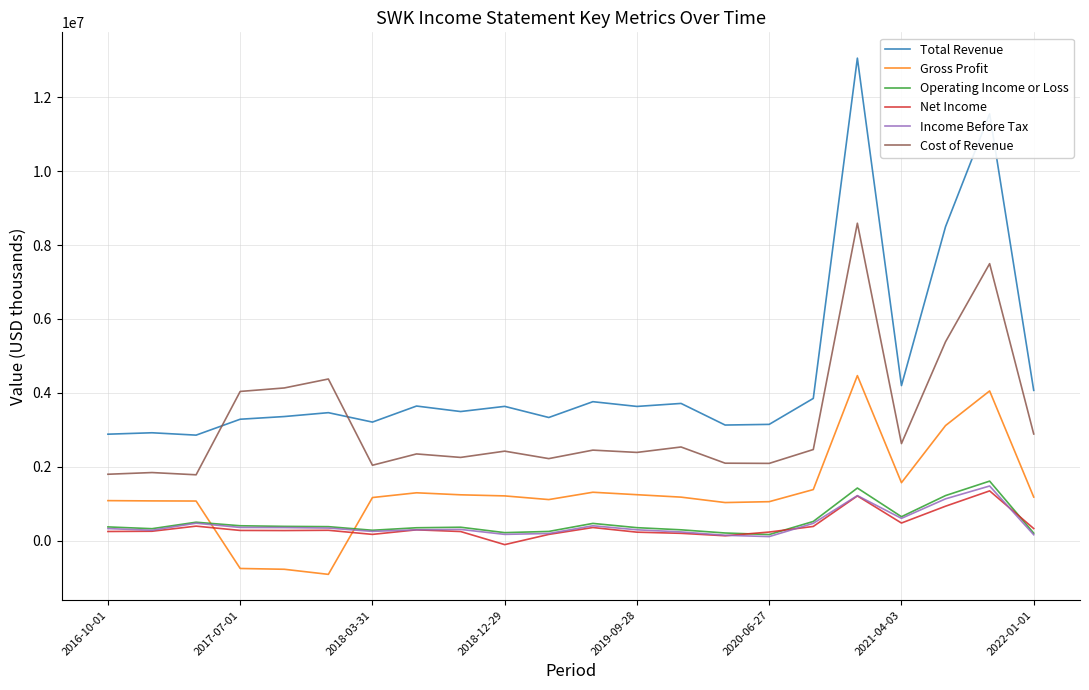

What is the average value of the Operating Income or Loss series?

497868